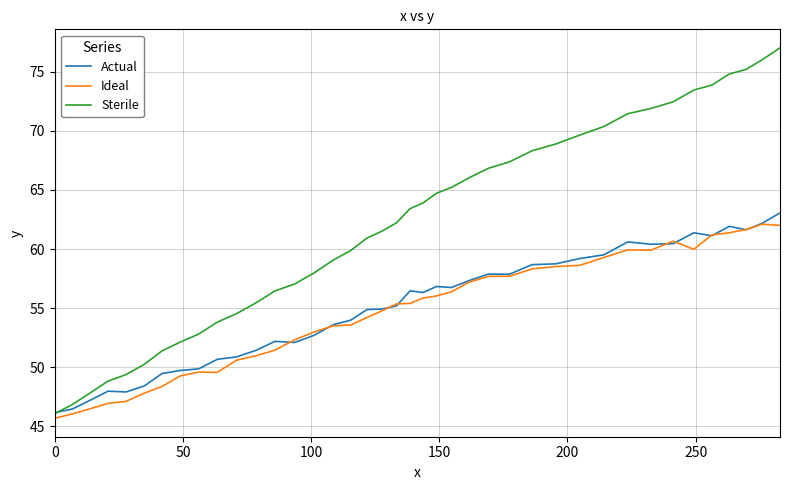

Which series has the largest range (max minus min)?

Sterile